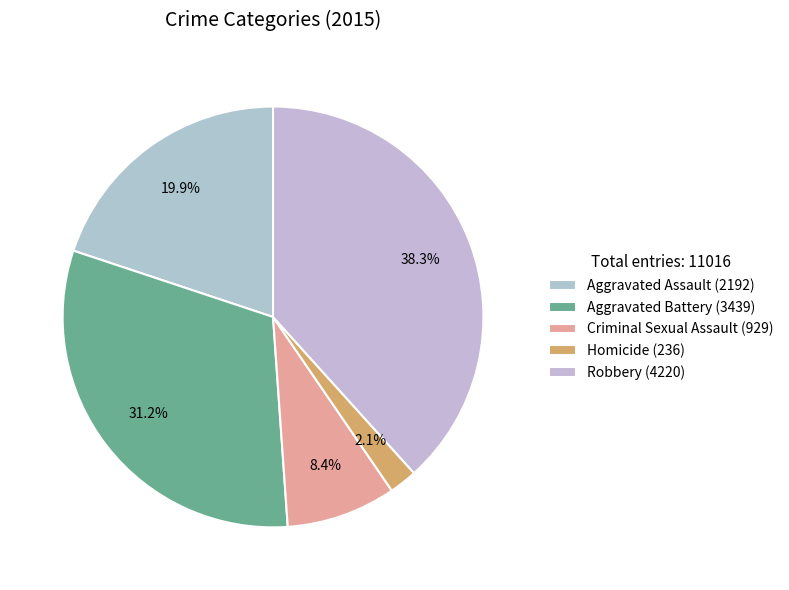

True or false: Robbery accounts for 38% of the total.

True